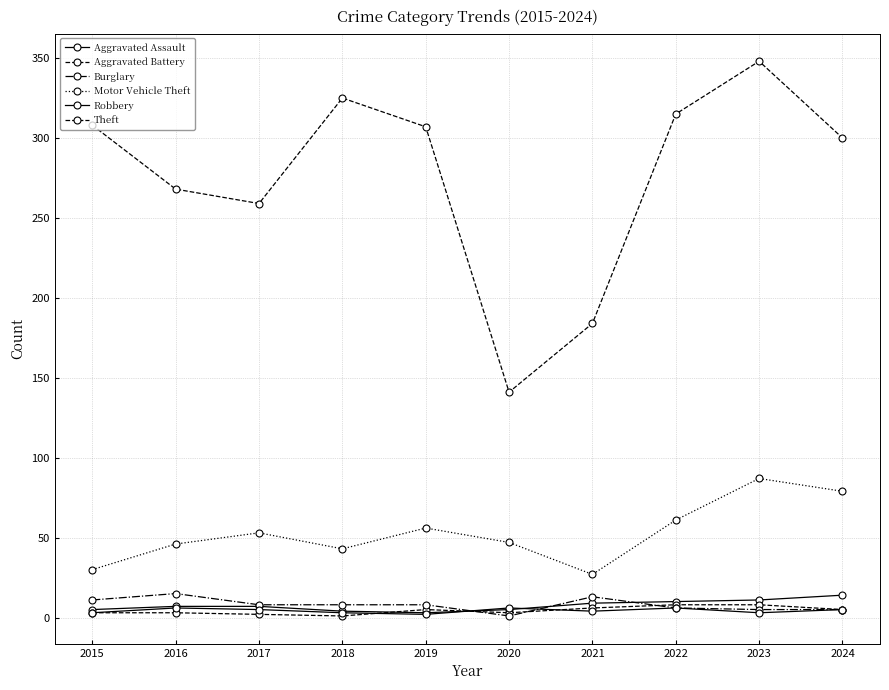

How many data points in Aggravated Battery are less than 5?

5